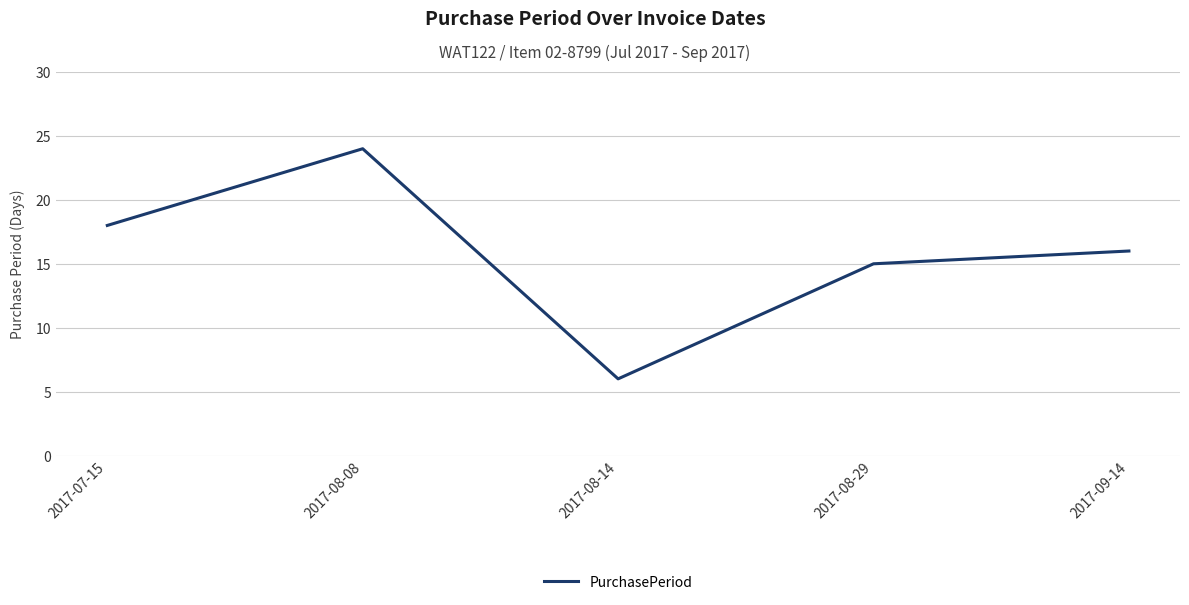

What is the smallest value displayed?

6